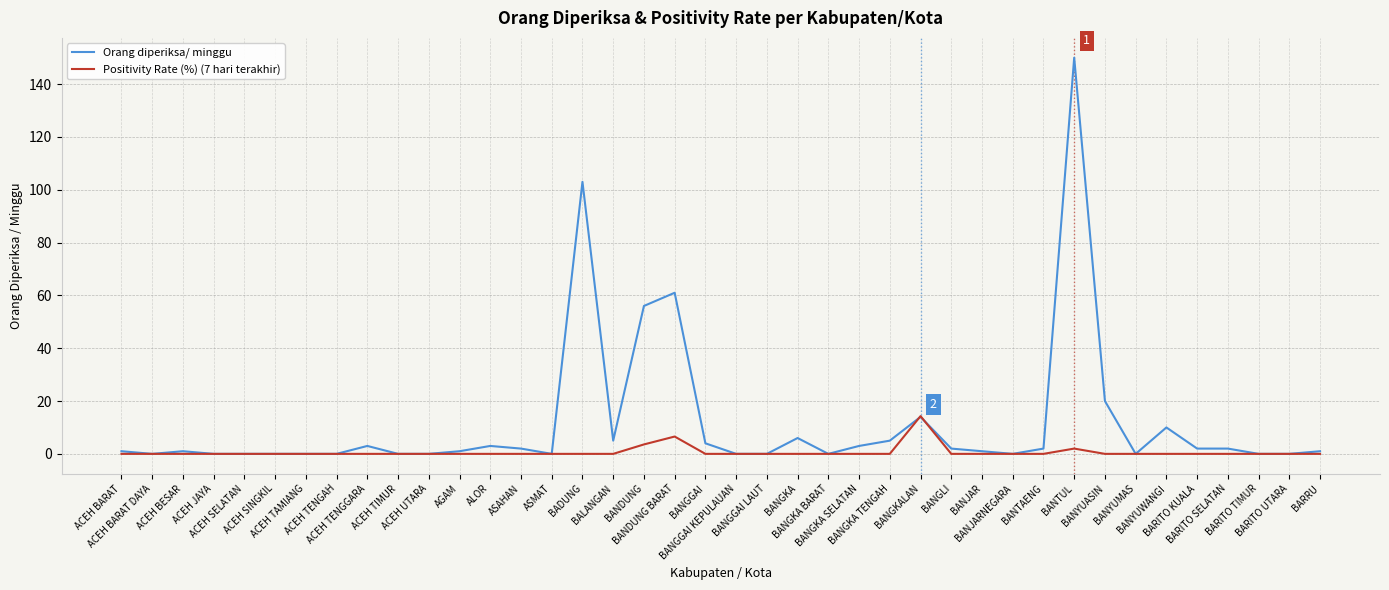

What position from the left is ACEH JAYA?

4